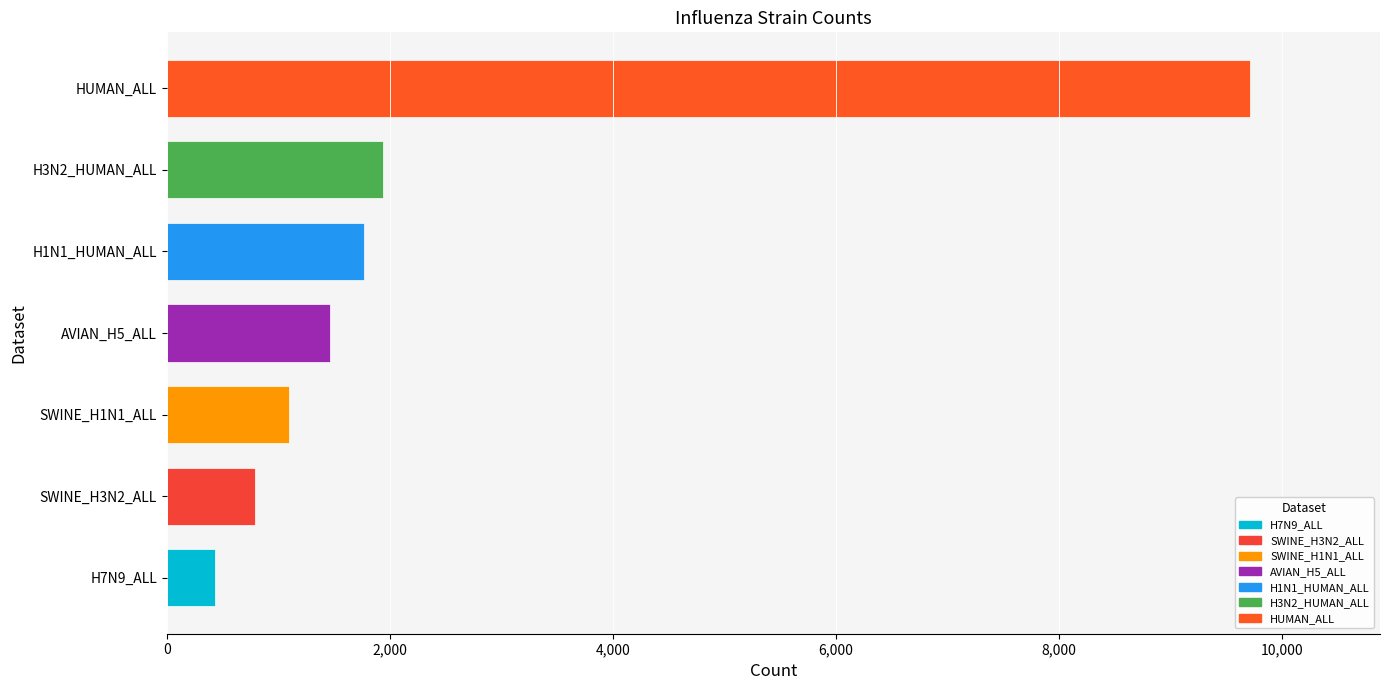

What is the ratio of the value at AVIAN_H5_ALL to the value at HUMAN_ALL?

0.2